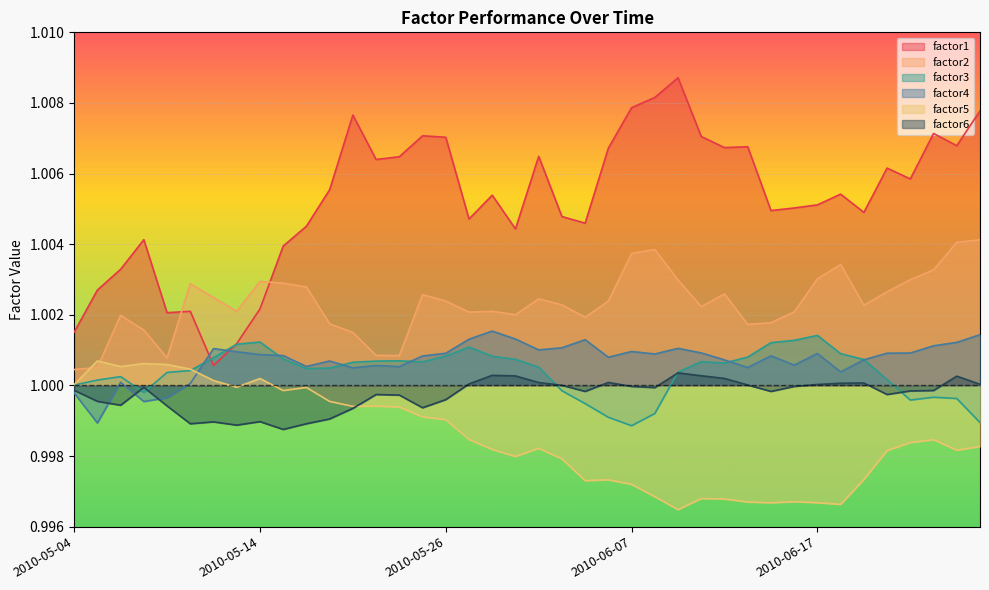

Which series has the largest range (max minus min)?

factor1